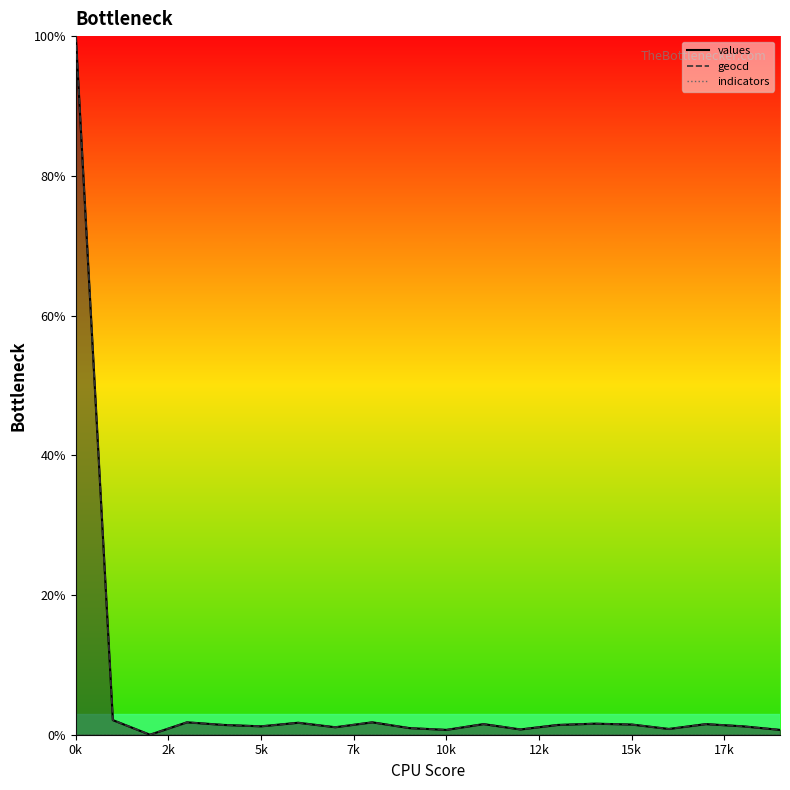

What is the greatest value displayed?

100.0